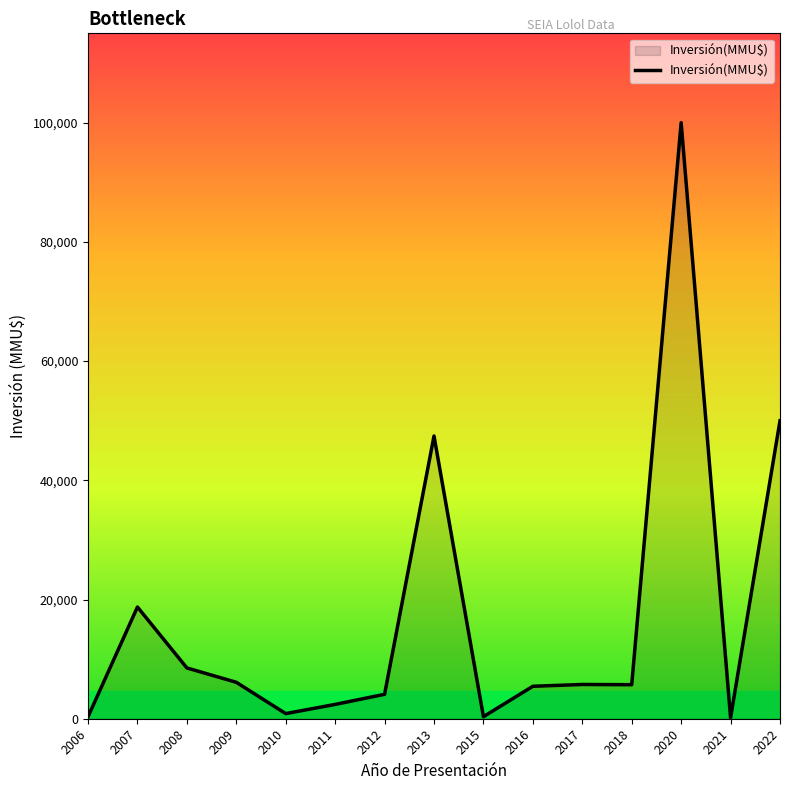

The value at 2008 is 8521. True or false?

True